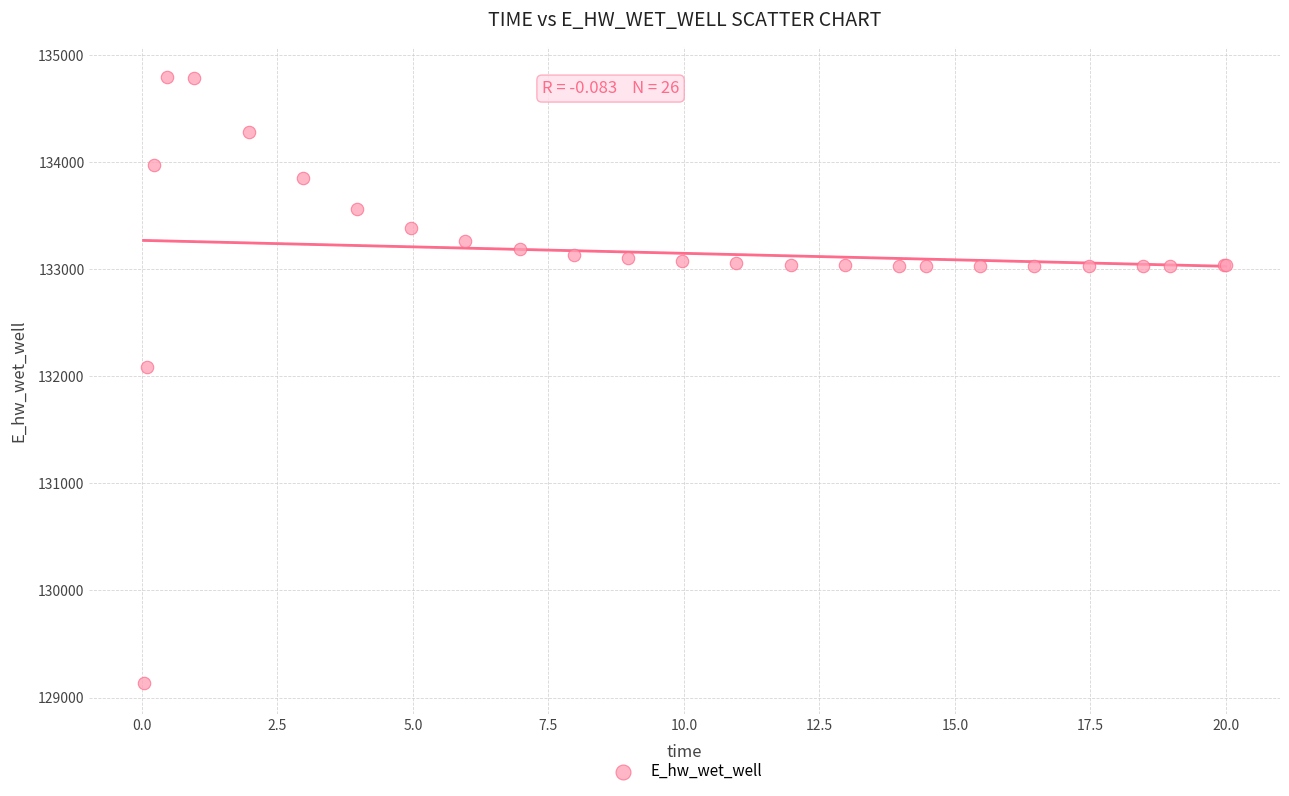

What Y value in the scatter plot is closest to 131964?

132087.7